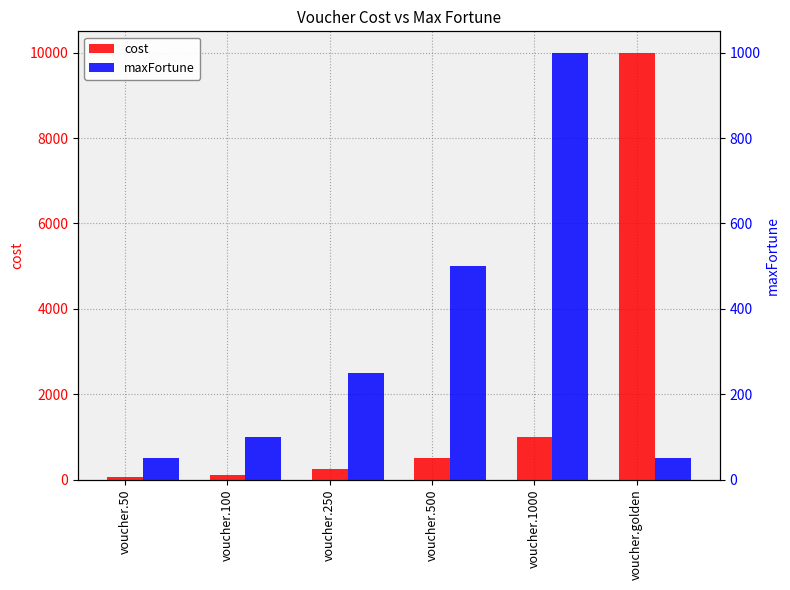

What position from the right is voucher.100?

5